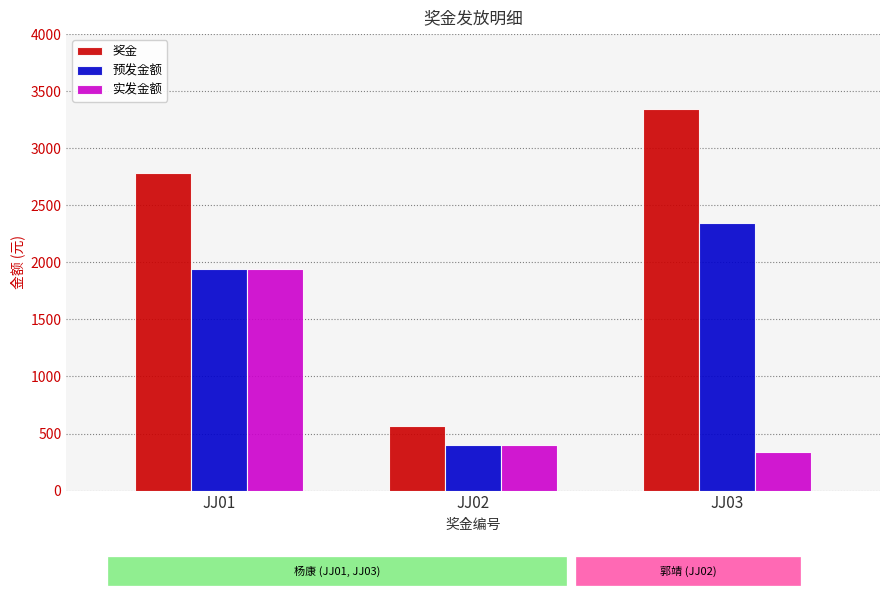

How many bars are there in total?

9